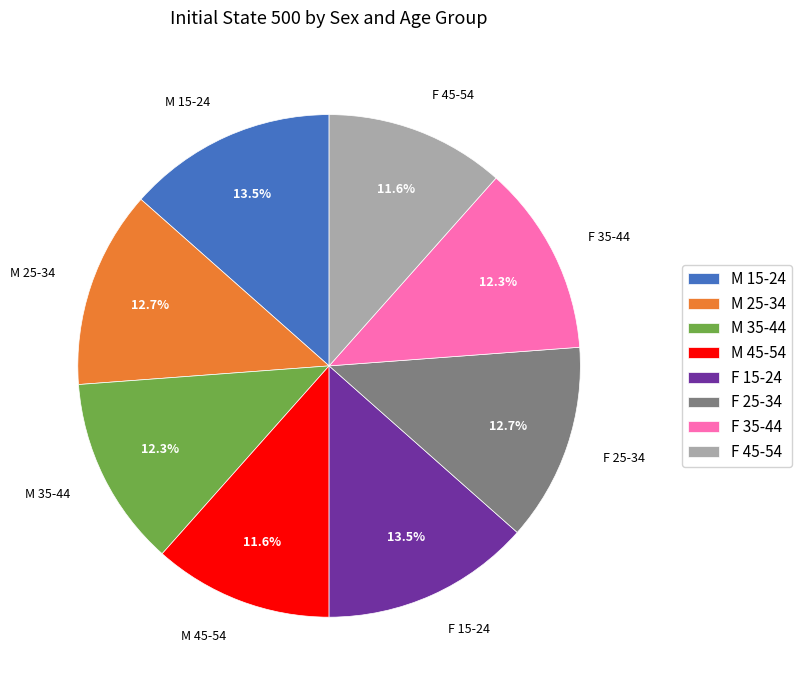

To the nearest percent, what is the combined percentage of F 45-54 and F 15-24?

25%